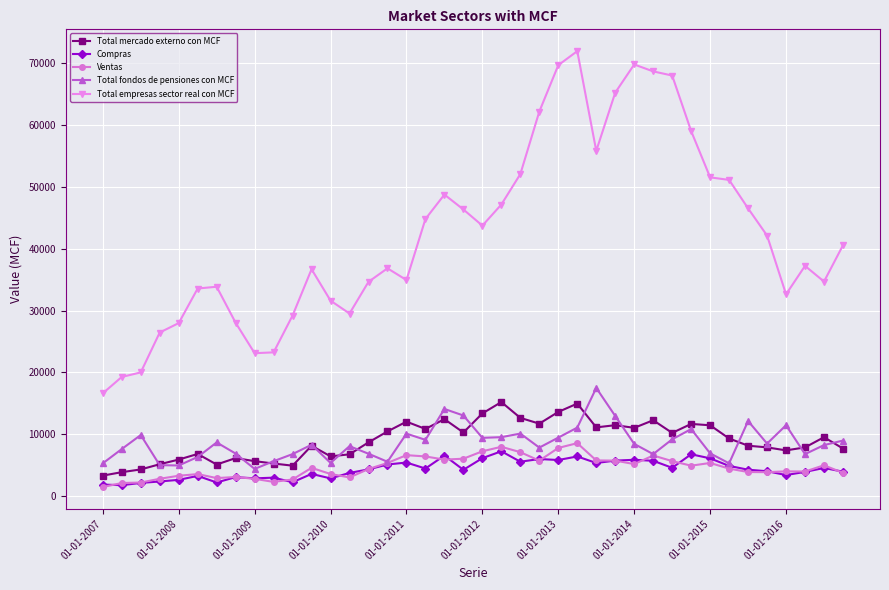

Which series has the widest spread of values?

Total empresas sector real con MCF